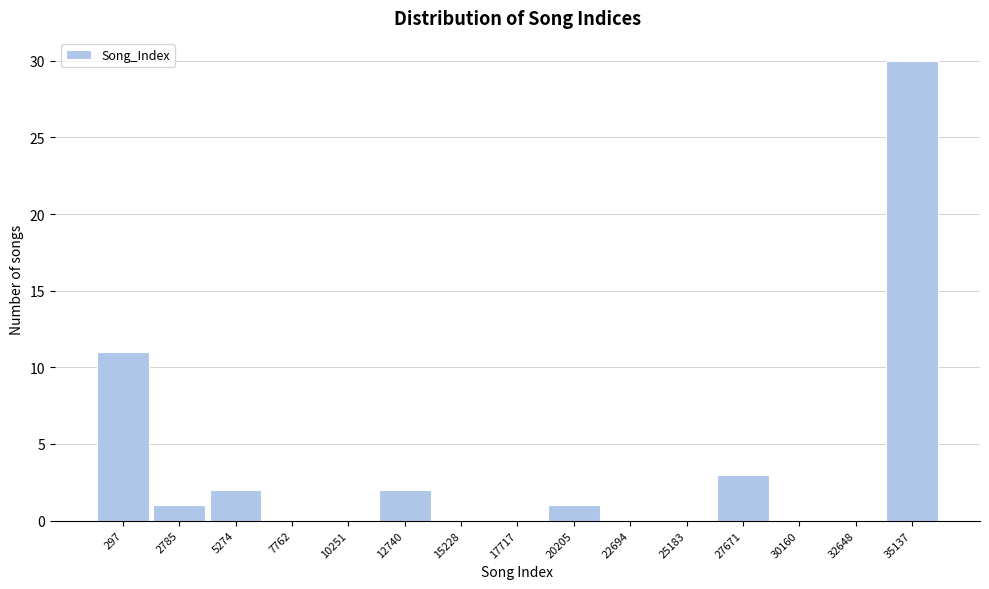

Reading left to right, list all the values displayed in this chart.

297=11	2785=1	5274=2	7762=0	10251=0	12740=2	15228=0	17717=0	20205=1	22694=0	25183=0	27671=3	30160=0	32648=0	35137=30